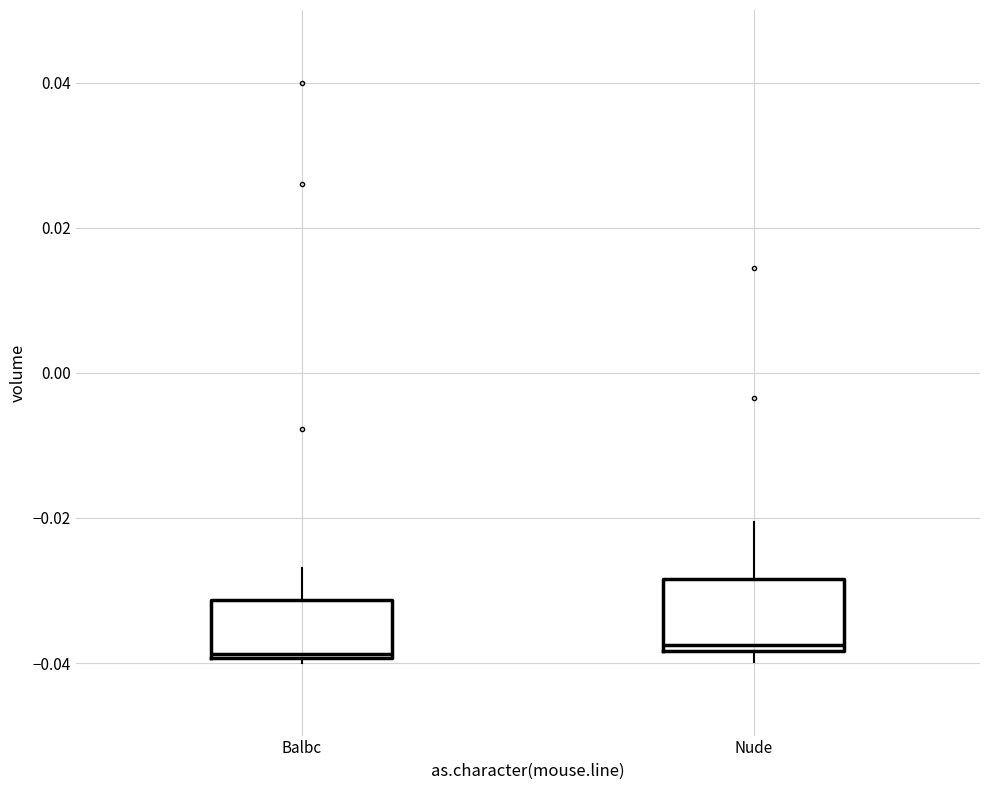

Reading left to right, transcribe this box plot: for each box, give where its median line is, the range the box spans, and where its two whiskers end, as read against the y-axis. The values are not printed on the chart, so give them approximately, as read against the axis.

Balbc: median -0.038, box -0.040 to -0.032, whiskers -0.040 (just below the box's lower edge) to -0.026
Nude: median -0.038 (just above the box's lower edge), box -0.038 to -0.028, whiskers -0.040 to -0.020